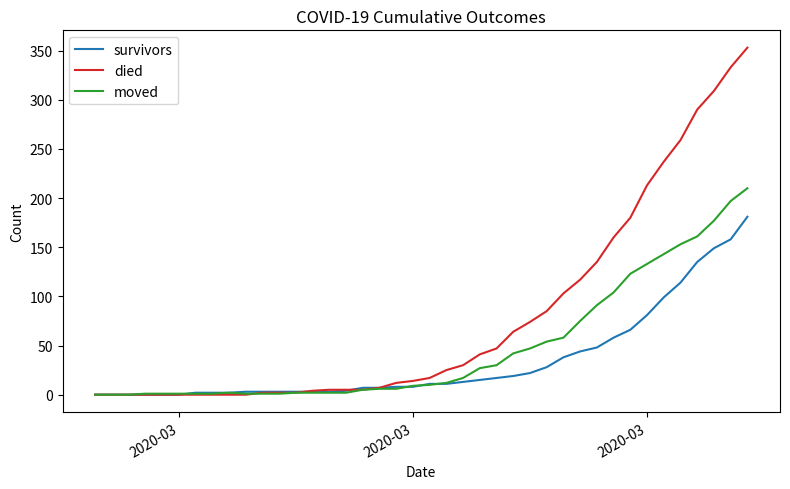

At how many categories does at least one series exceed 35?

17